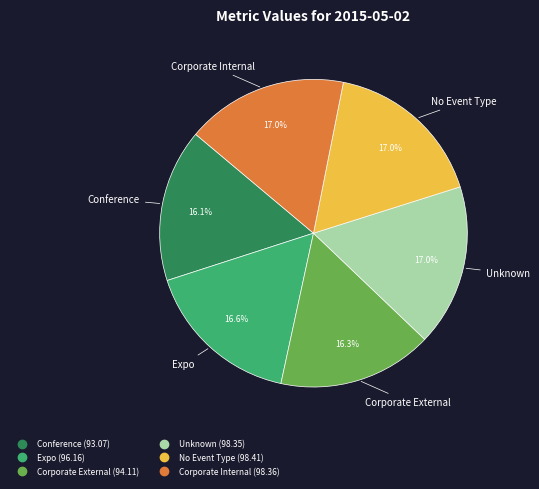

Combined, do Conference and Corporate Internal account for over 50%?

No